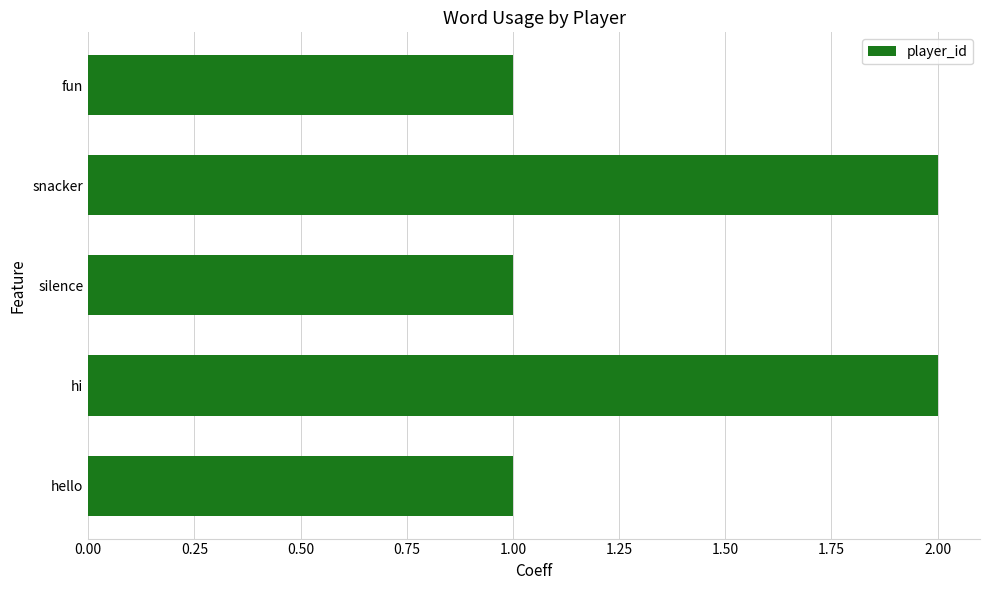

Is it true that the value at hello is 0?

False